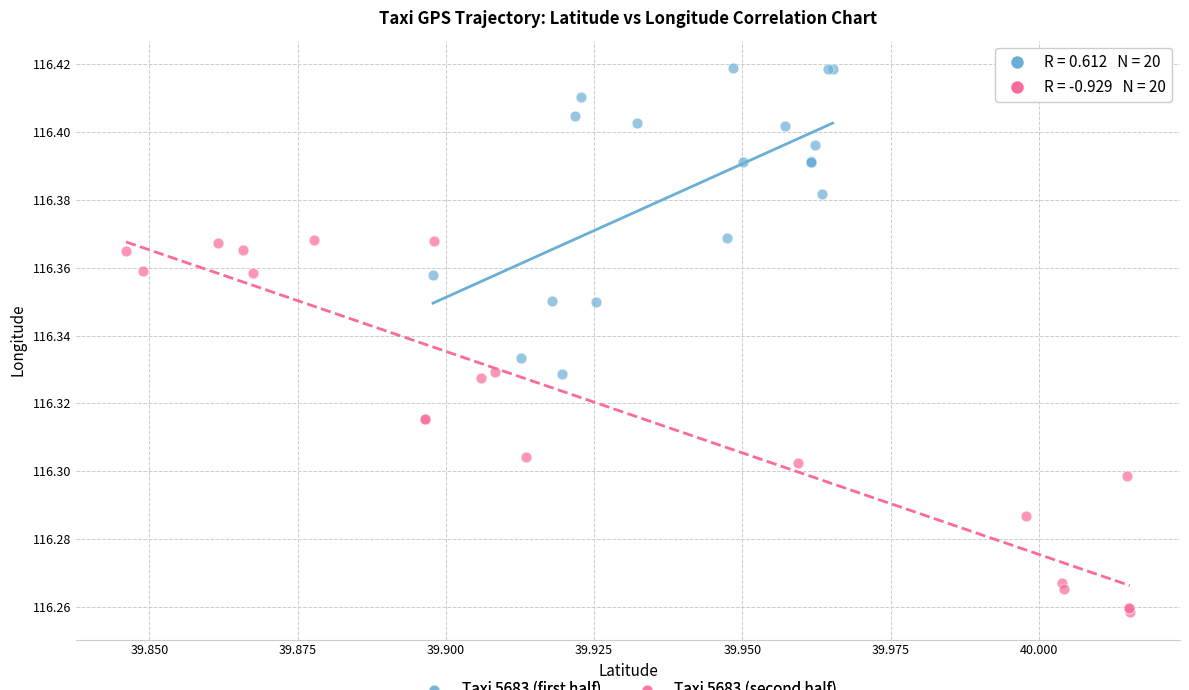

Which series reaches the minimum Y coordinate?

Taxi 5683 (second half)